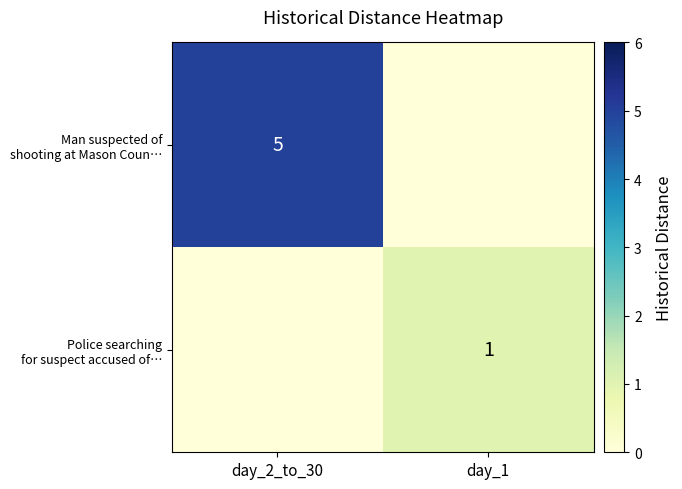

At how many categories does at least one series exceed 2?

1